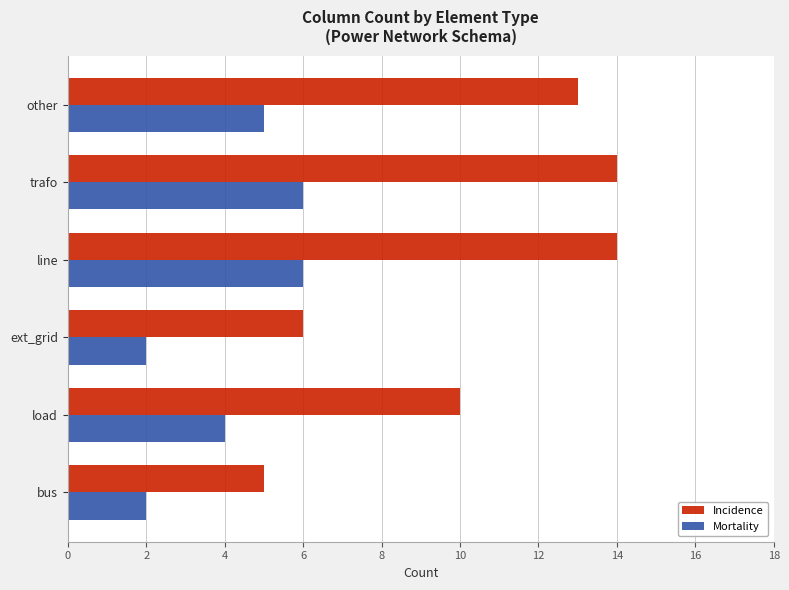

Is the value of Mortality at bus greater than the value of Incidence at line?

No